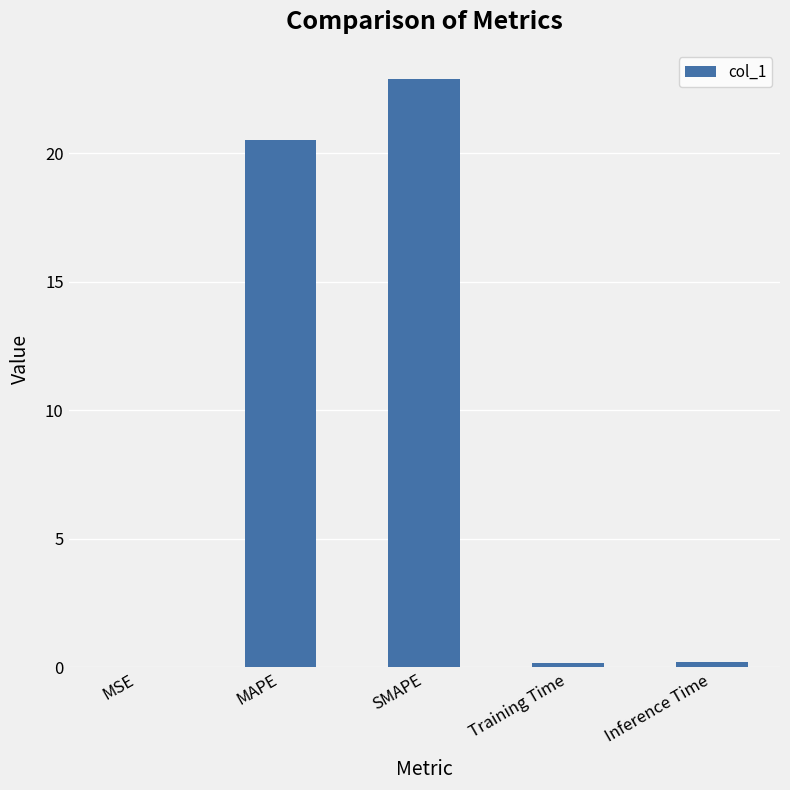

What is the sum of all values?

43.8